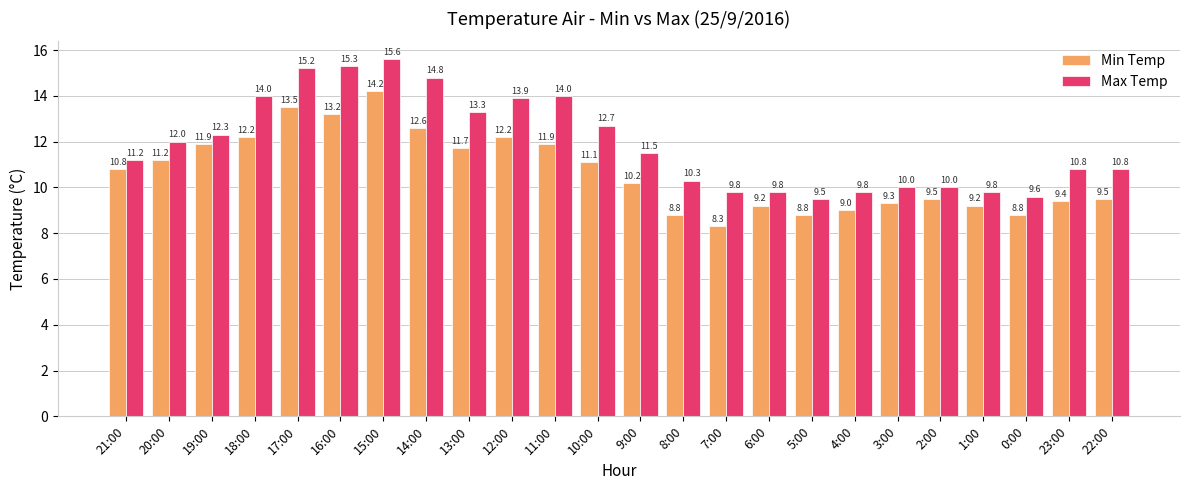

What is the value of the Min Temp bar at the 5th from the left?

13.5